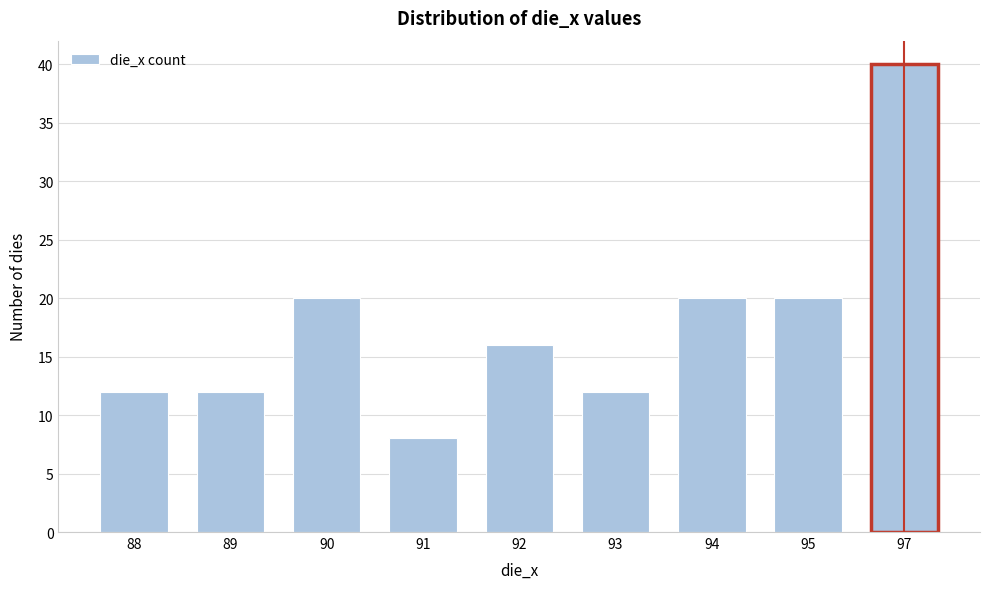

Reading left to right, list all the values displayed in this chart.

12	12	20	8	16	12	20	20	40